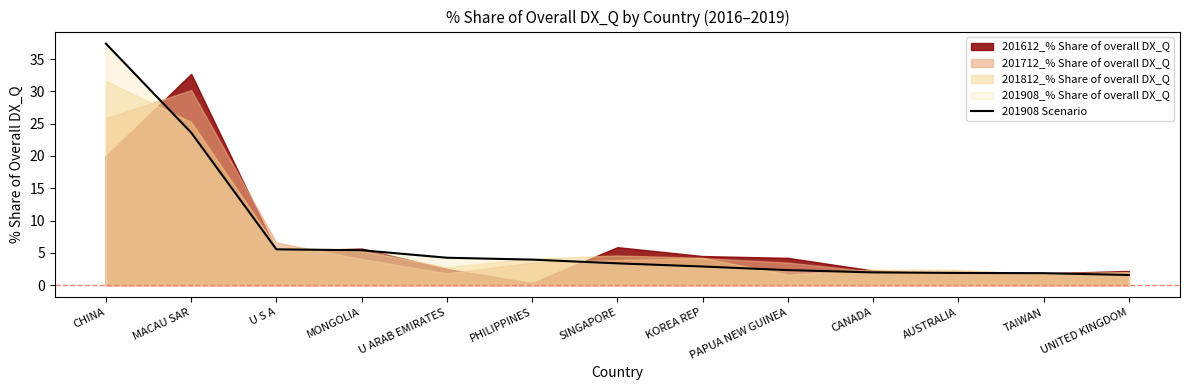

What is the maximum value for 201908 Scenario?

37.4